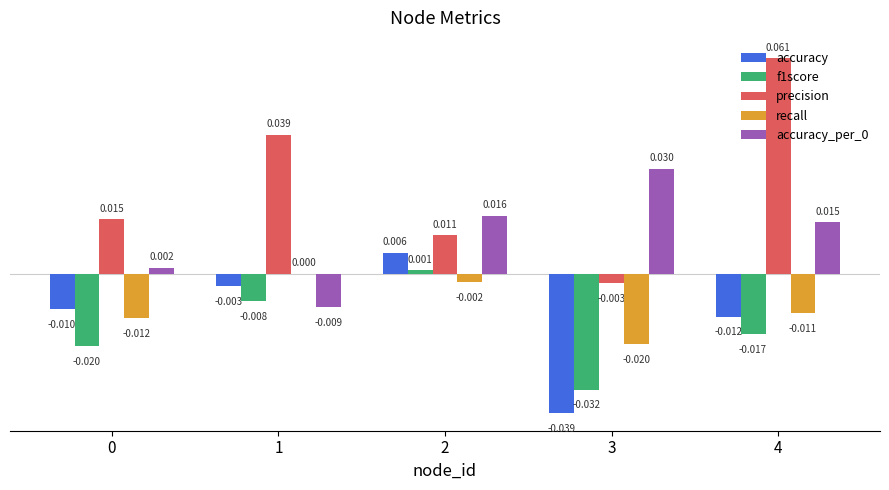

Where does the recall series first go above 0?

1